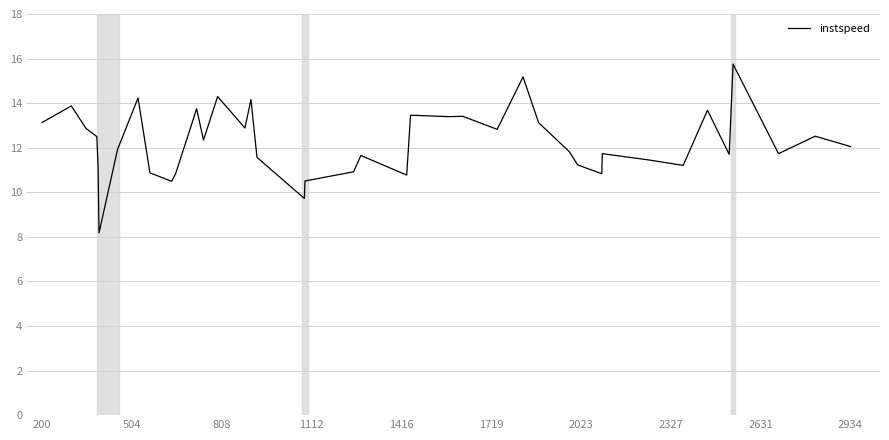

What is the smallest value displayed?

8.2